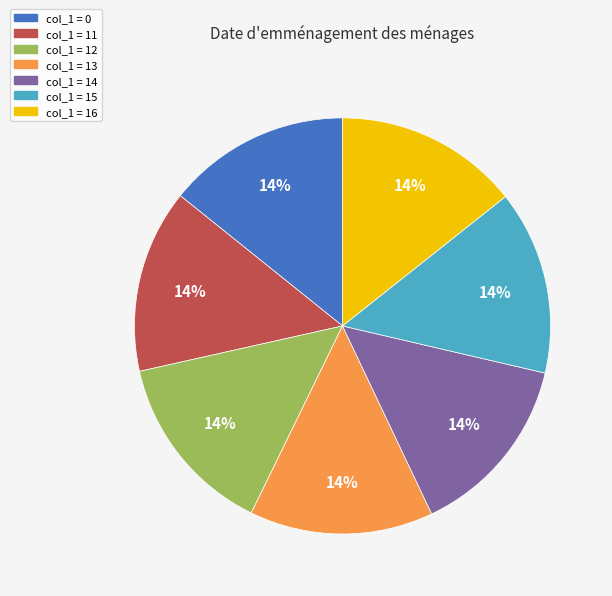

Count the number of slices in the pie.

7